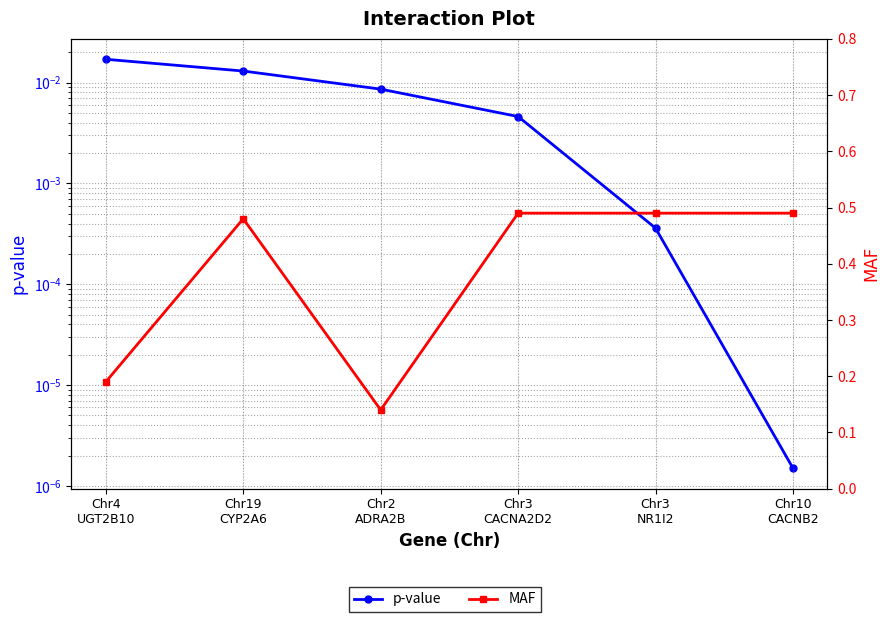

Is it true that MAF equals 0.5 at Chr3
NR1I2?

True